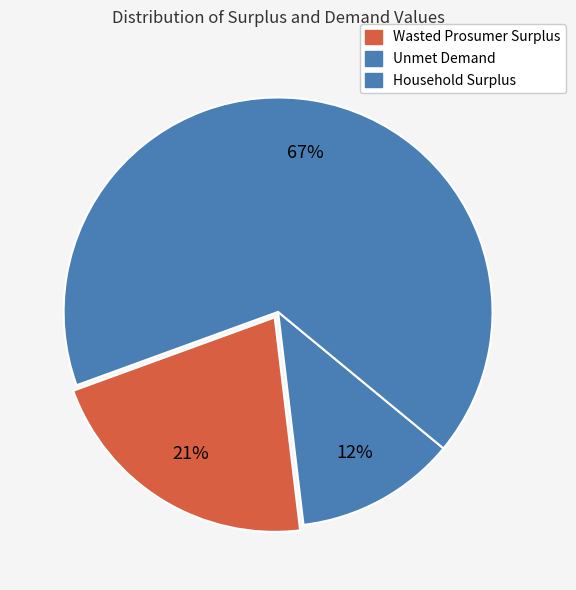

What is the change in value from Wasted Prosumer Surplus to Unmet Demand?

-7808250.2